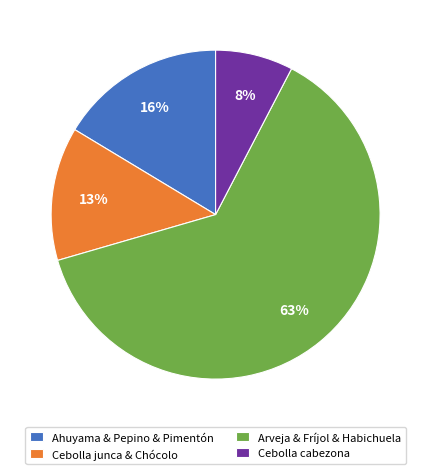

To the nearest percent, what percentage of the pie is Cebolla cabezona?

8%